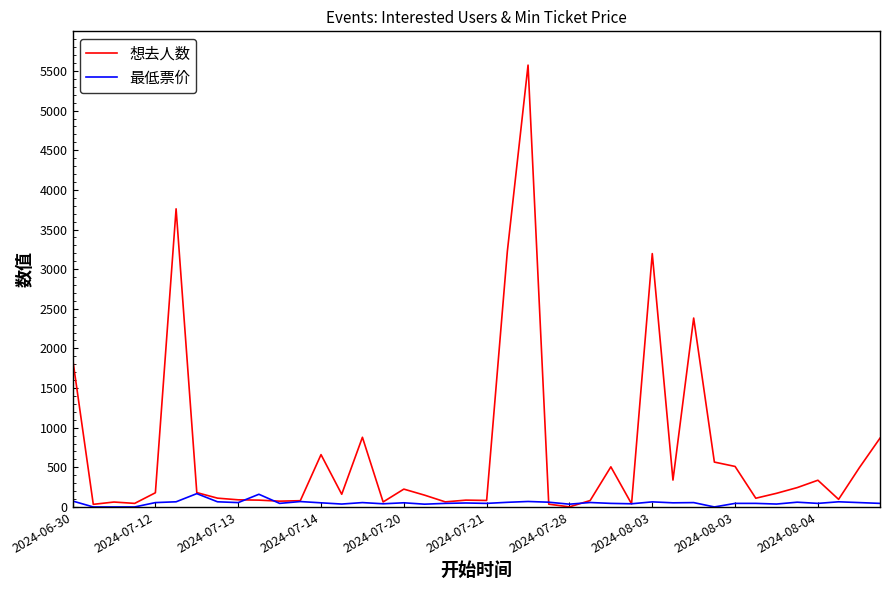

Rank the series by their maximum value, from highest to lowest.

想去人数, 最低票价